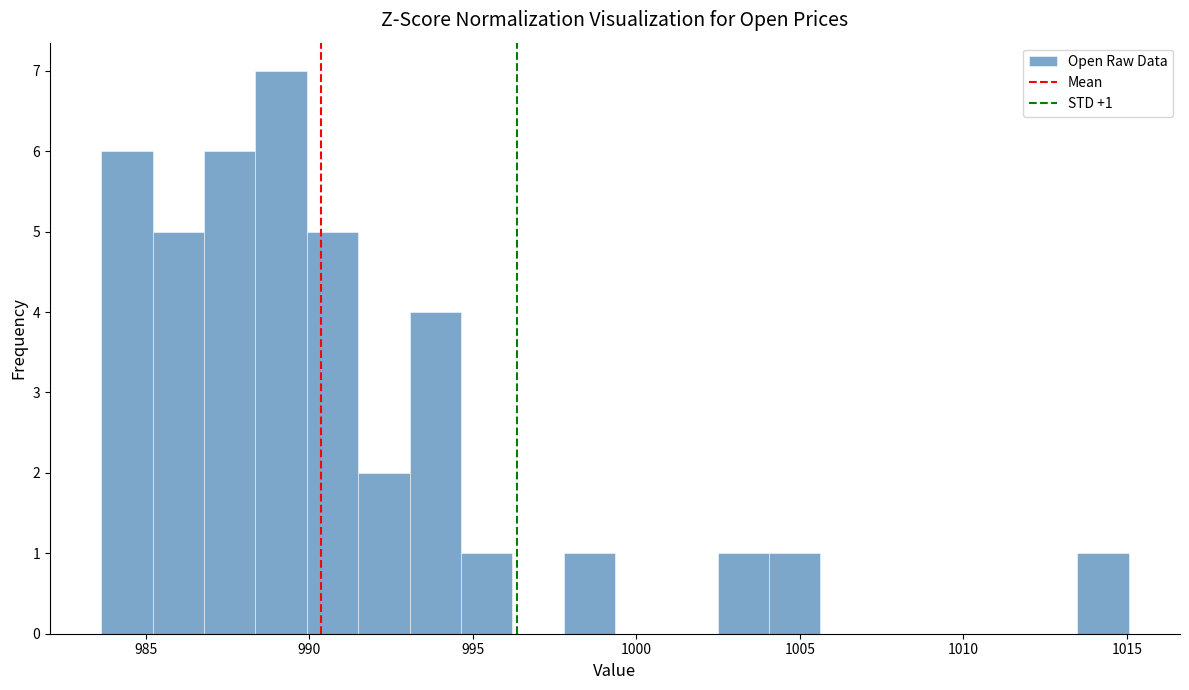

Around what value on the x-axis is the tallest bar? Give the approximate position of its centre, as read against the axis.

989.0